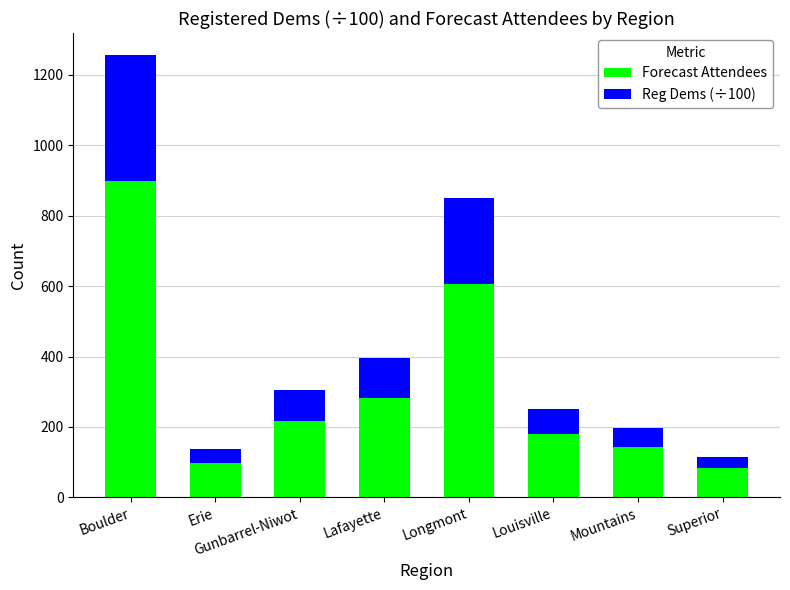

How many values in the Forecast Attendees series are below 218?

4